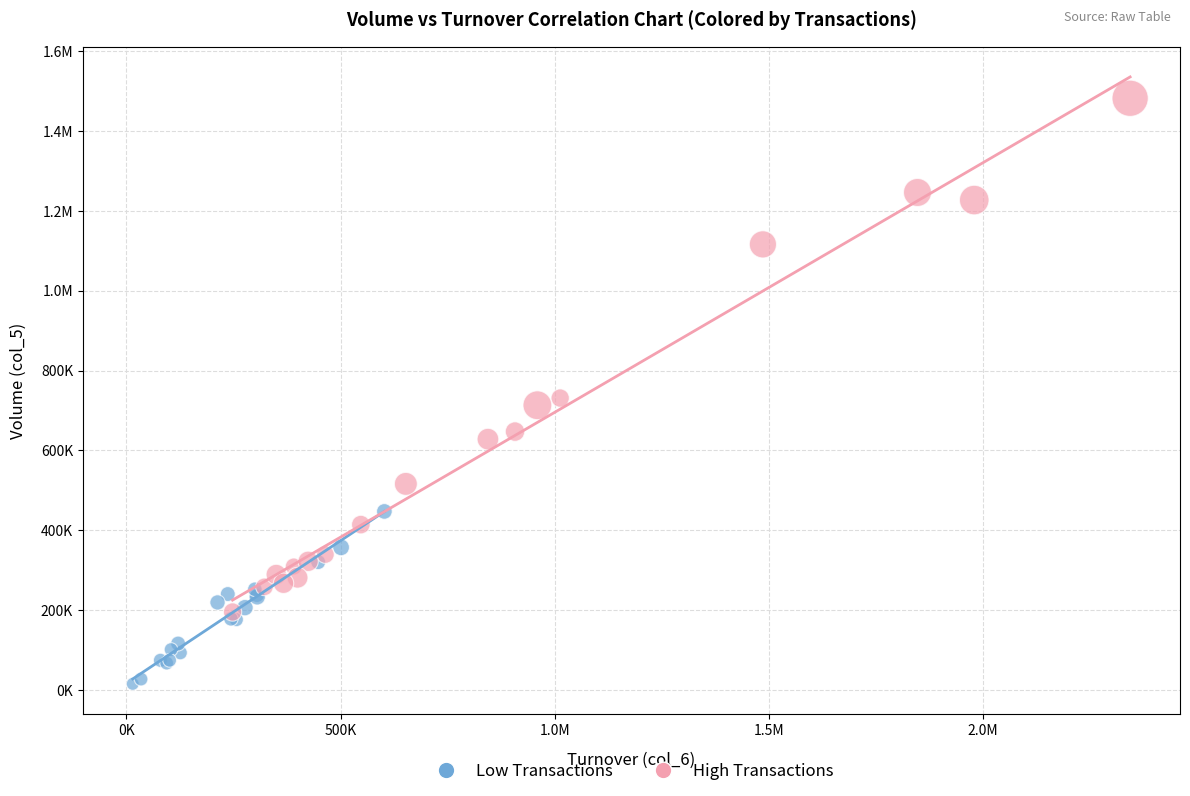

What are all the series names shown in the legend?

Low Transactions, High Transactions